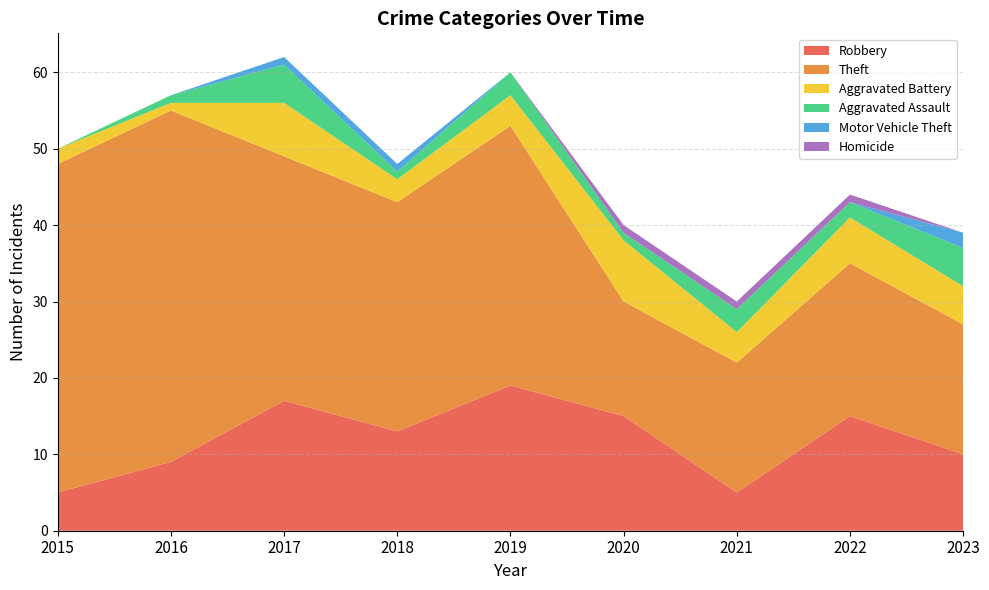

Reading left to right, transcribe all the data shown in this chart.

Robbery: 5	9	17	13	19	15	5	15	10
Theft: 43	46	32	30	34	15	17	20	17
Aggravated Battery: 2	1	7	3	4	8	4	6	5
Aggravated Assault: 0	1	5	1	3	1	3	2	5
Motor Vehicle Theft: 0	0	1	1	0	0	0	0	2
Homicide: 0	0	0	0	0	1	1	1	0